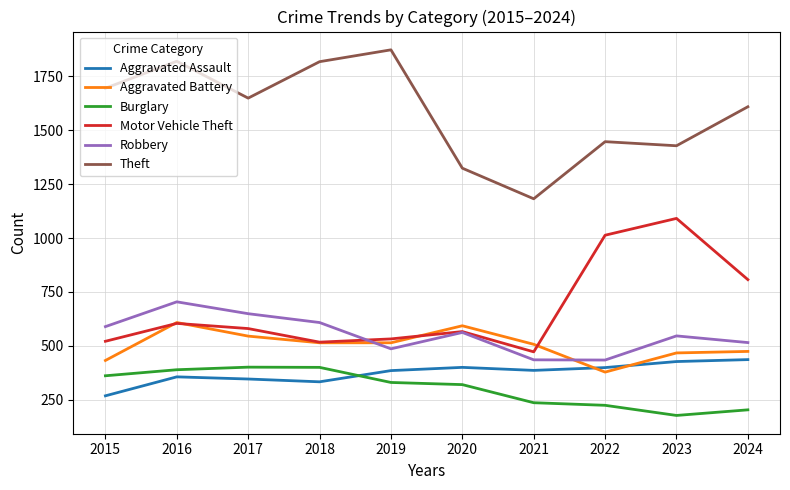

What is the sum of the Robbery values at 2016 and 2022?

1138